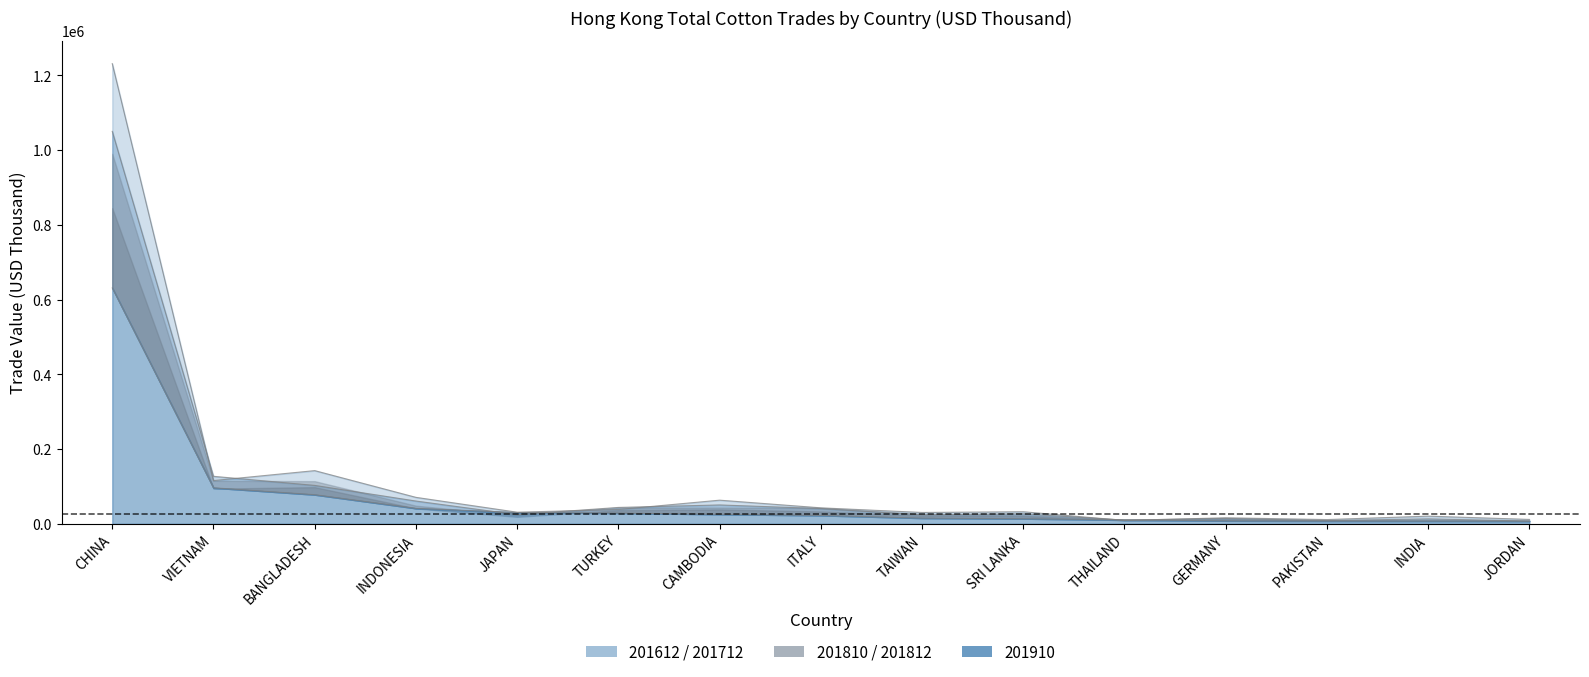

Rank the categories by 201612 value from lowest to highest.

THAILAND, PAKISTAN, JORDAN, GERMANY, INDIA, TAIWAN, JAPAN, SRI LANKA, TURKEY, ITALY, CAMBODIA, INDONESIA, VIETNAM, BANGLADESH, CHINA